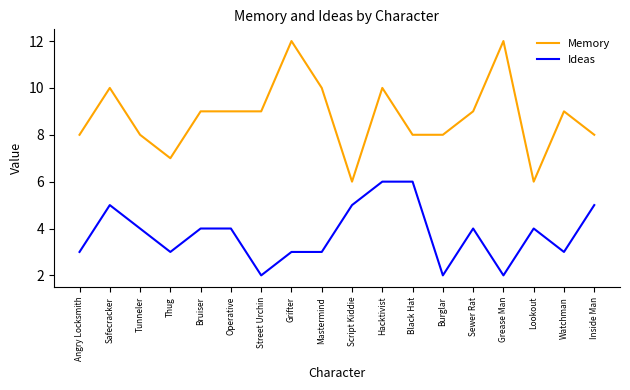

At Safecracker, list the series in order from largest to smallest.

Memory, Ideas